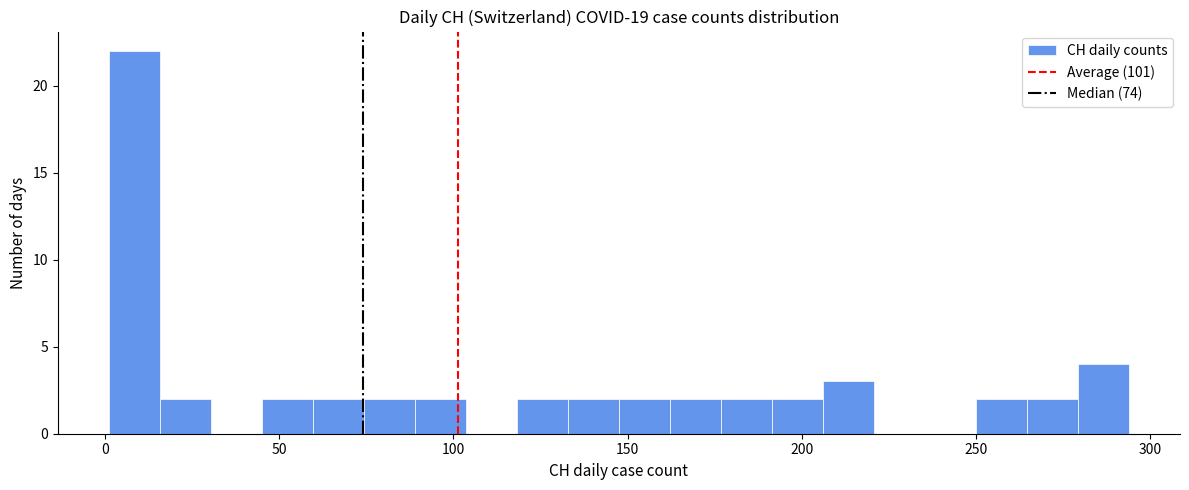

Read against the x-axis, roughly where is the centre of the tallest bar?

10